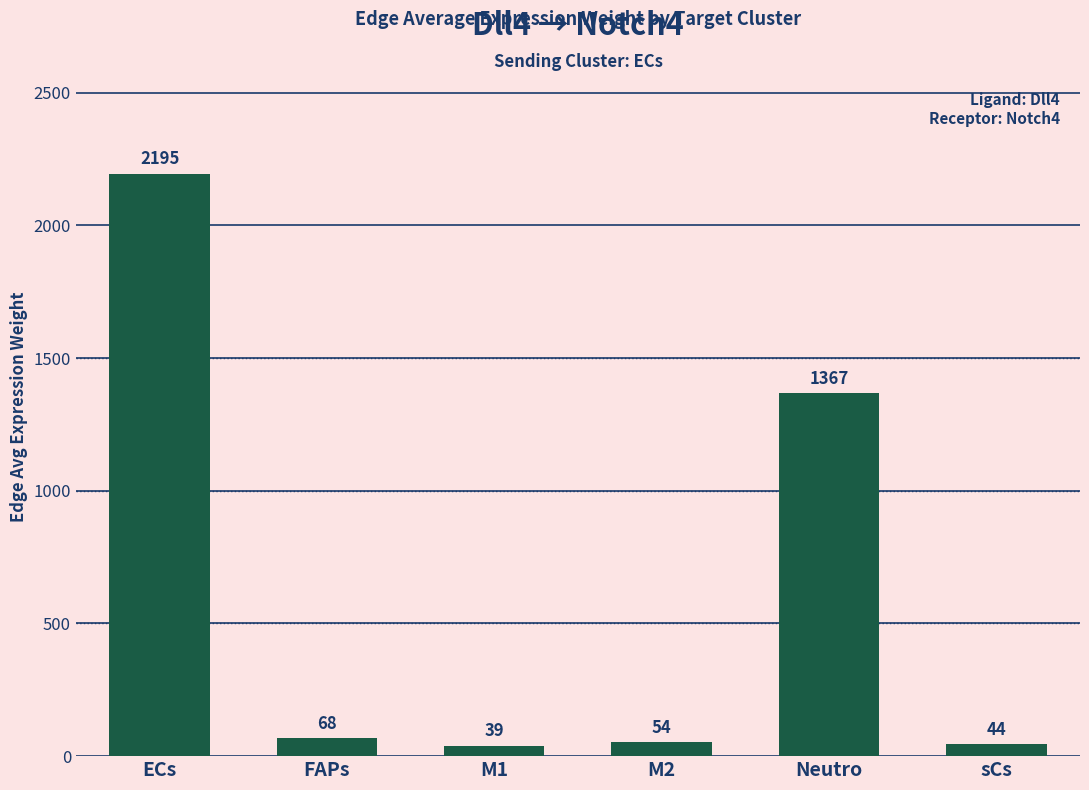

What is the difference between the values at ECs and sCs?

2150.5